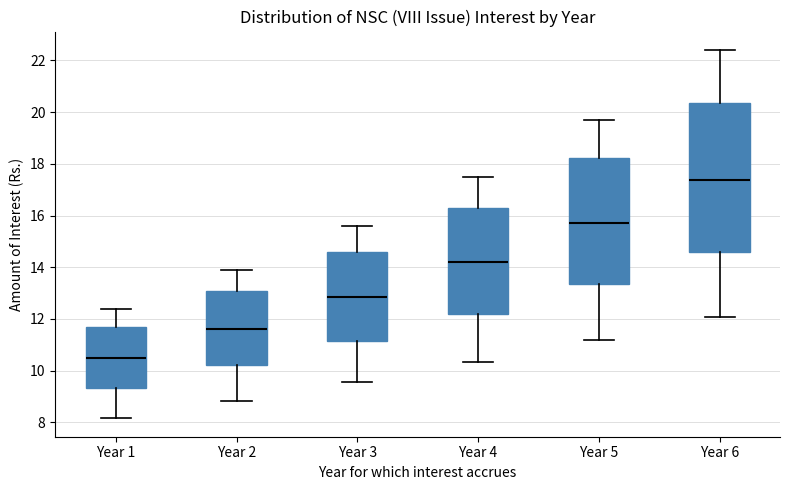

Reading left to right, transcribe this box plot: for each box, give where its median line is, the range the box spans, and where its two whiskers end, as read against the y-axis. The values are not printed on the chart, so give them approximately, as read against the axis.

Year 1: median 10.6, box 9.4 to 11.6, whiskers 8.2 to 12.4
Year 2: median 11.6, box 10.2 to 13.0, whiskers 8.8 to 14.0
Year 3: median 12.8, box 11.2 to 14.6, whiskers 9.6 to 15.6
Year 4: median 14.2, box 12.2 to 16.4, whiskers 10.4 to 17.6
Year 5: median 15.8, box 13.4 to 18.2, whiskers 11.2 to 19.8
Year 6: median 17.4, box 14.6 to 20.4, whiskers 12.0 to 22.4